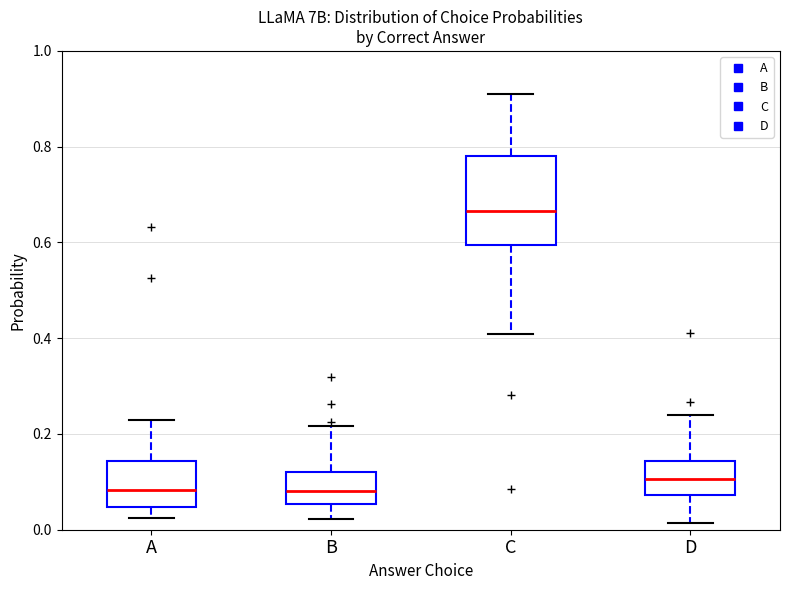

Reading left to right, read every box against the y-axis: the position of its median line, the range the box covers, and the ends of its whiskers. The values are not printed on the chart, so give them approximately, as read against the axis.

A: median 0.08, box 0.04 to 0.14, whiskers 0.02 to 0.22
B: median 0.08, box 0.06 to 0.12, whiskers 0.02 to 0.22
C: median 0.66, box 0.60 to 0.78, whiskers 0.40 to 0.90
D: median 0.10, box 0.08 to 0.14, whiskers 0.02 to 0.24